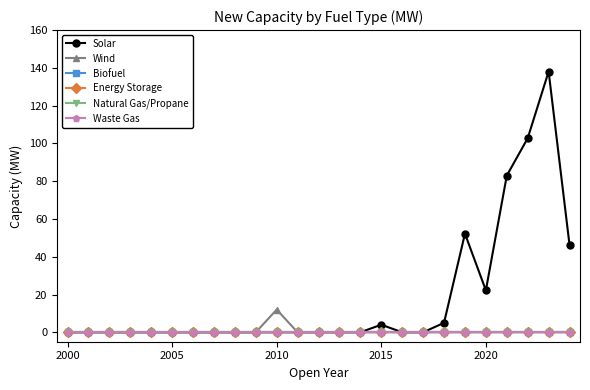

True or false: Waste Gas and Energy Storage intersect in this chart.

False